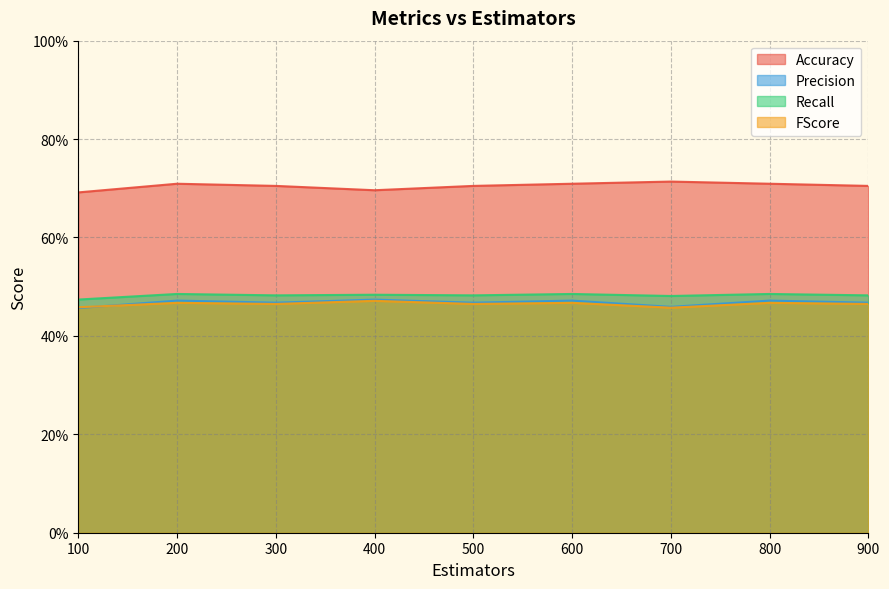

Rank the series by their maximum value, from highest to lowest.

Accuracy, Recall, Precision, FScore